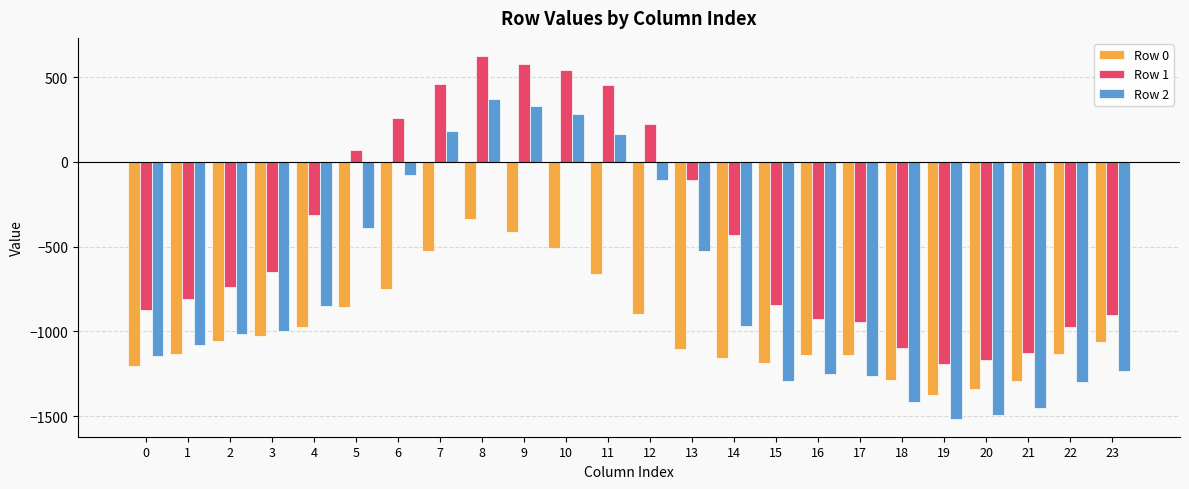

What is the value of the Row 0 bar at the 16th from the left?

-1185.6